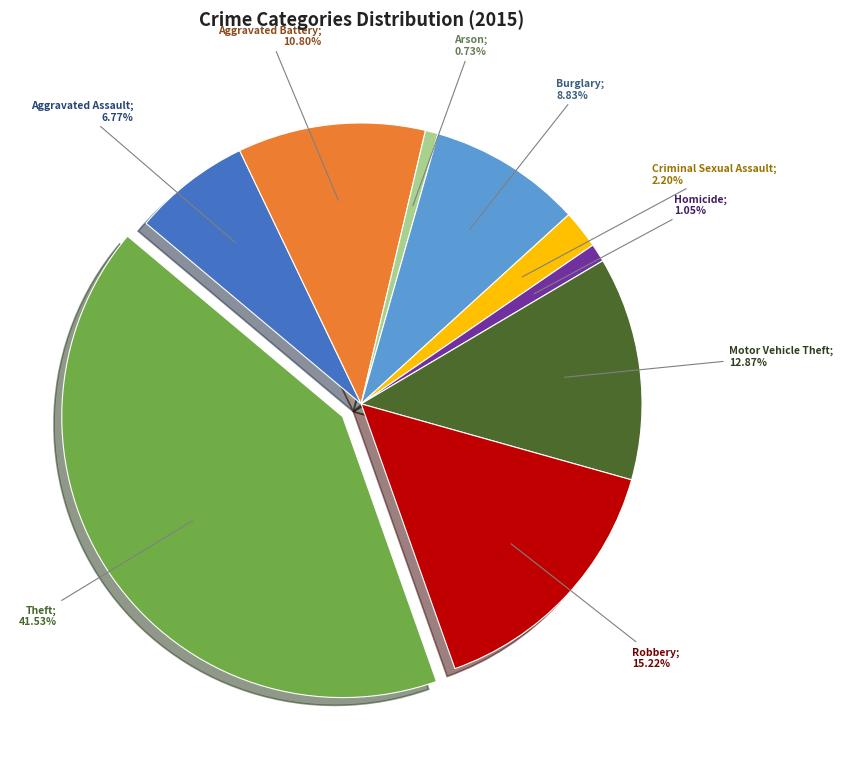

How many segments does this pie chart have?

9